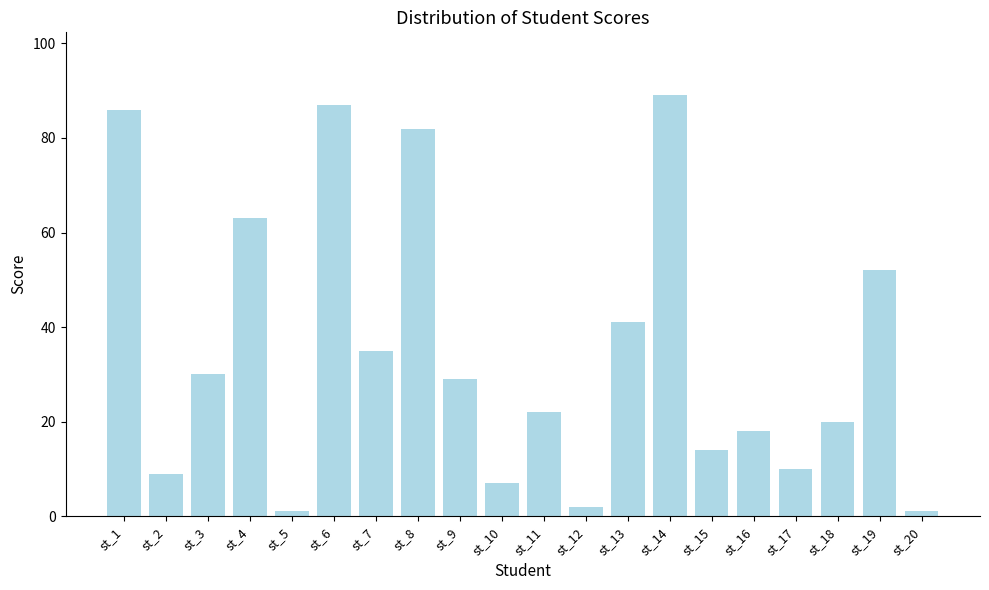

Are the bars grouped side by side (vs. stacked)?

No